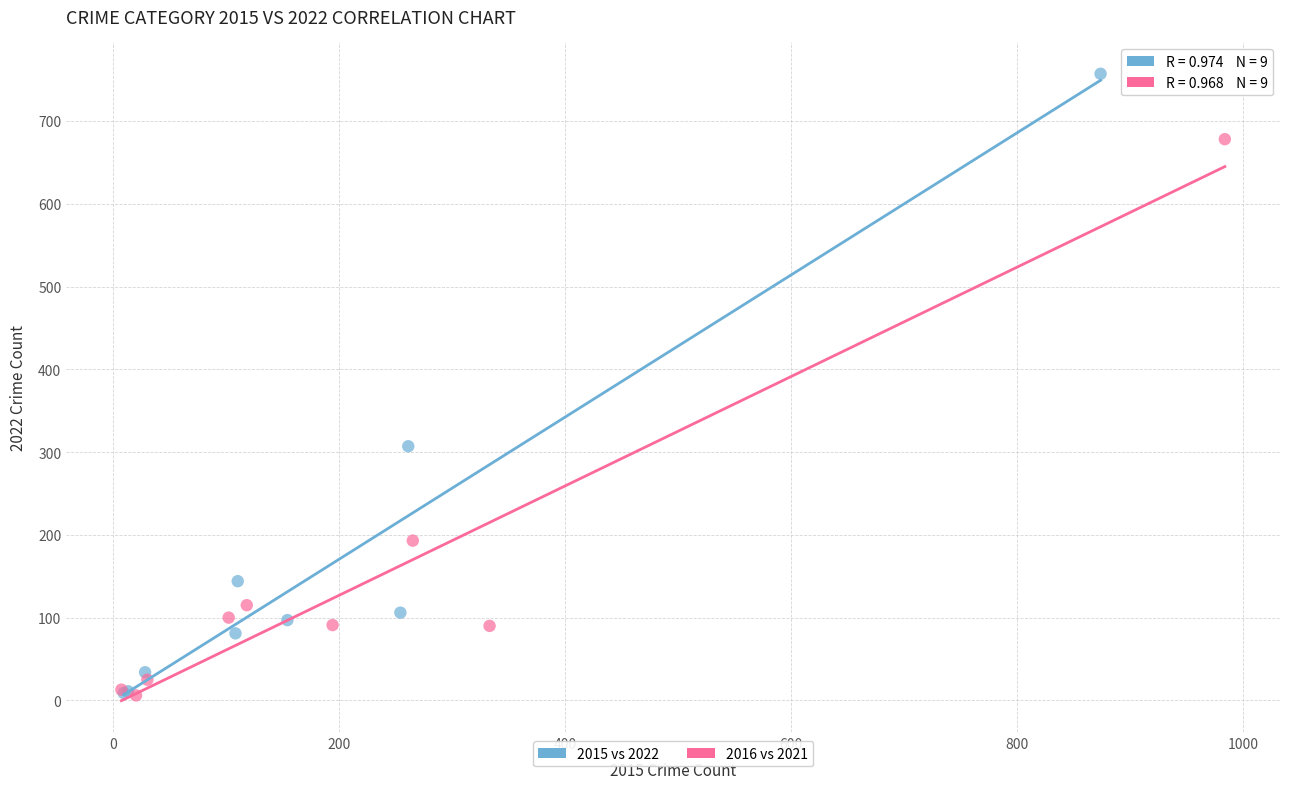

Which series has the largest Y range (max minus min)?

2015 vs 2022